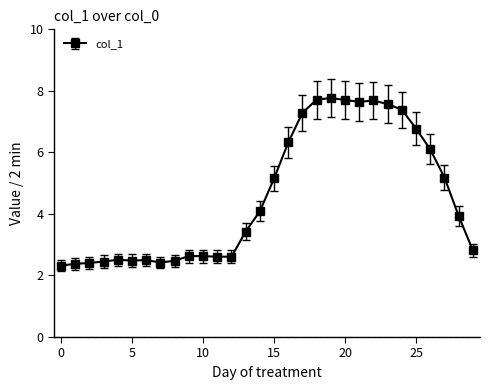

What is the difference between the maximum and minimum values?

5.4